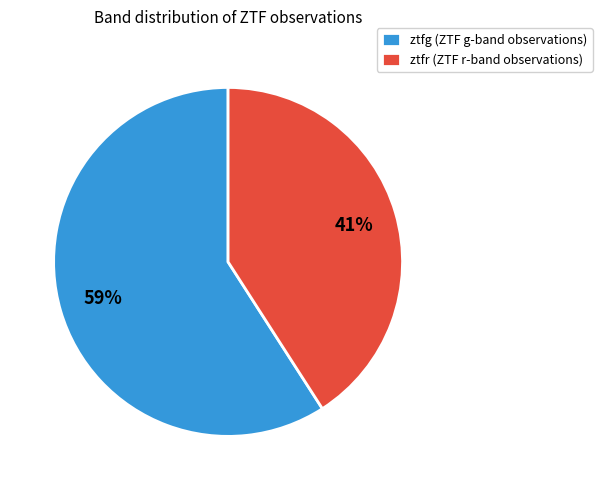

Which has a higher value, ztfg or ztfr?

ztfg